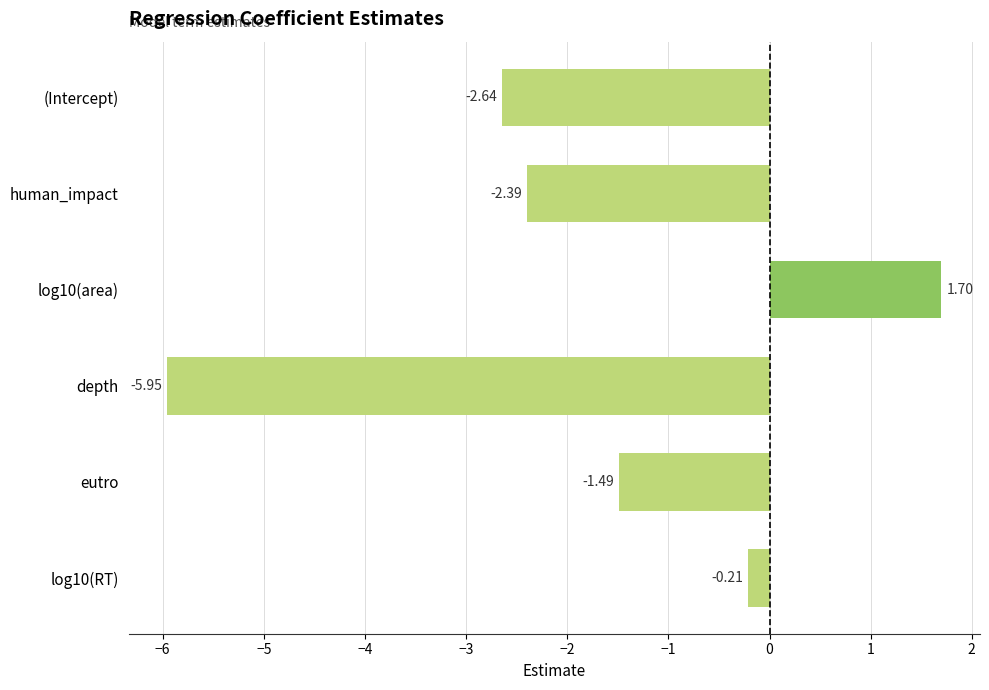

What is the change in value from depth to log10(RT)?

+5.7